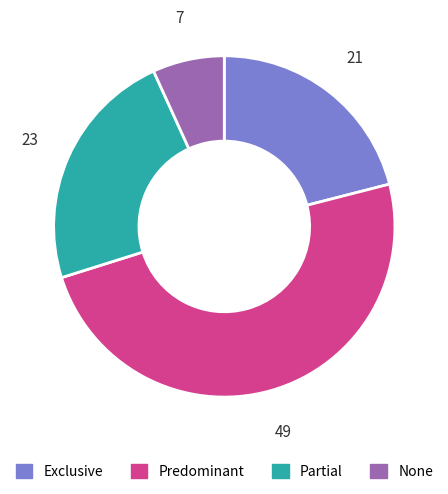

True or false: Exclusive accounts for 35% of the total.

False